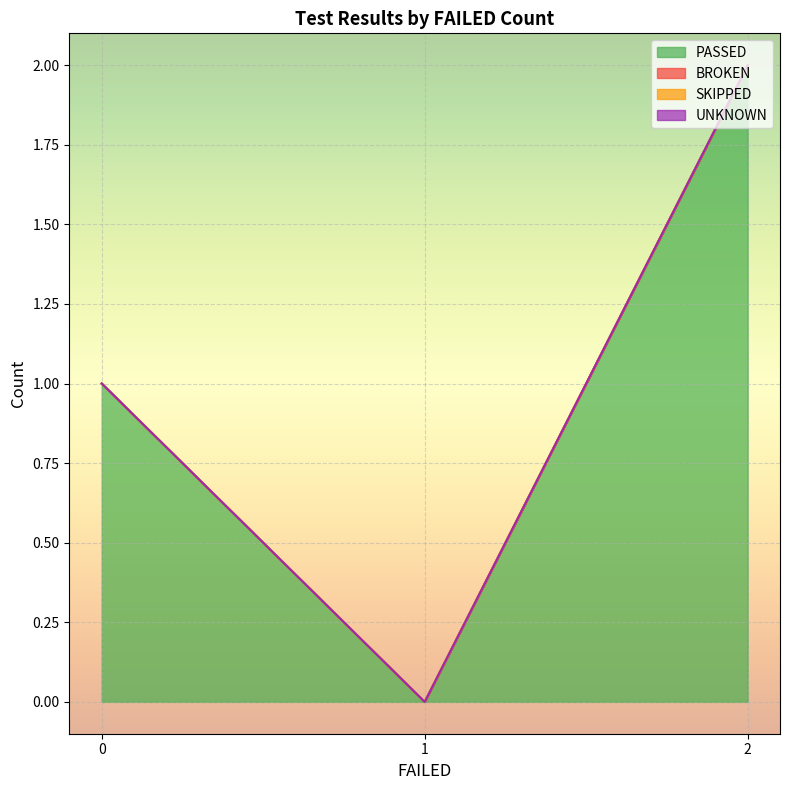

True or false: SKIPPED and PASSED intersect in this chart.

False